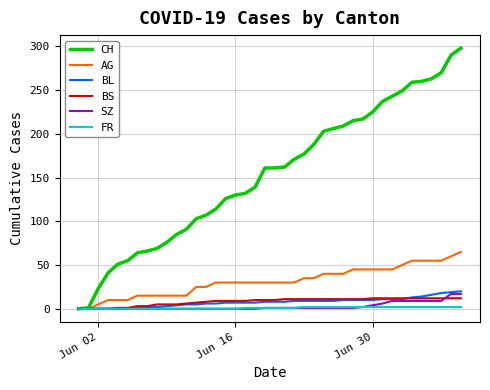

Which series has the largest total across all categories?

CH